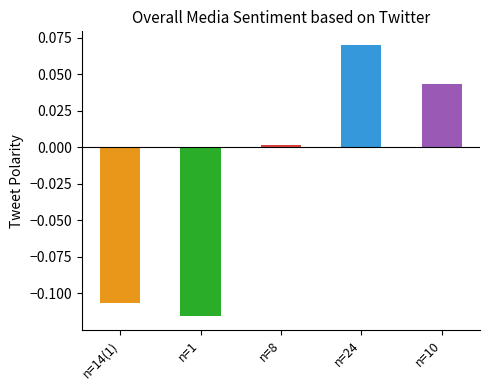

Rank the categories by value from highest to lowest.

n=24, n=10, n=8, n=14(1), n=1